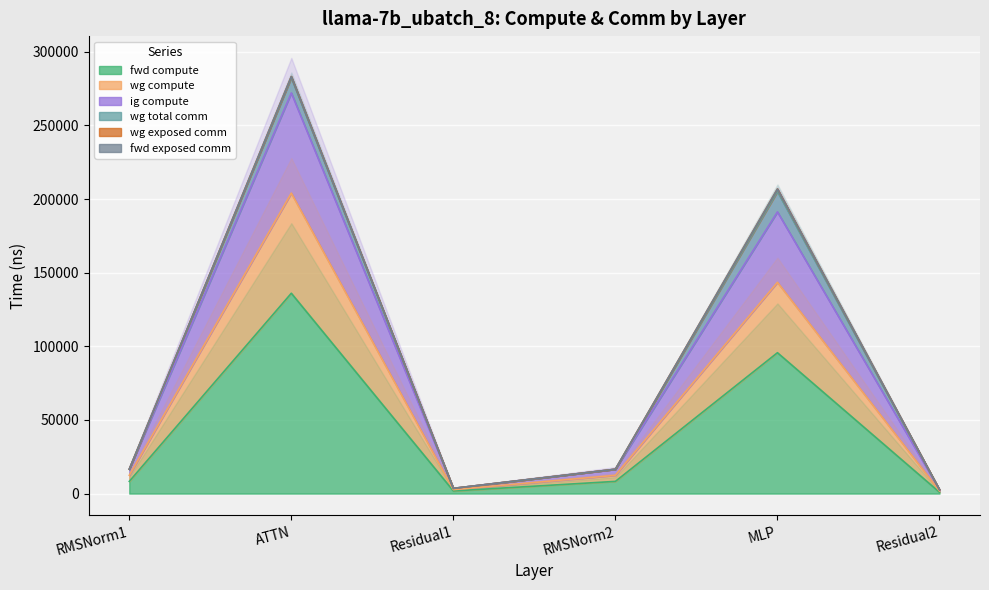

Which category has the highest value in the fwd compute series?

ATTN